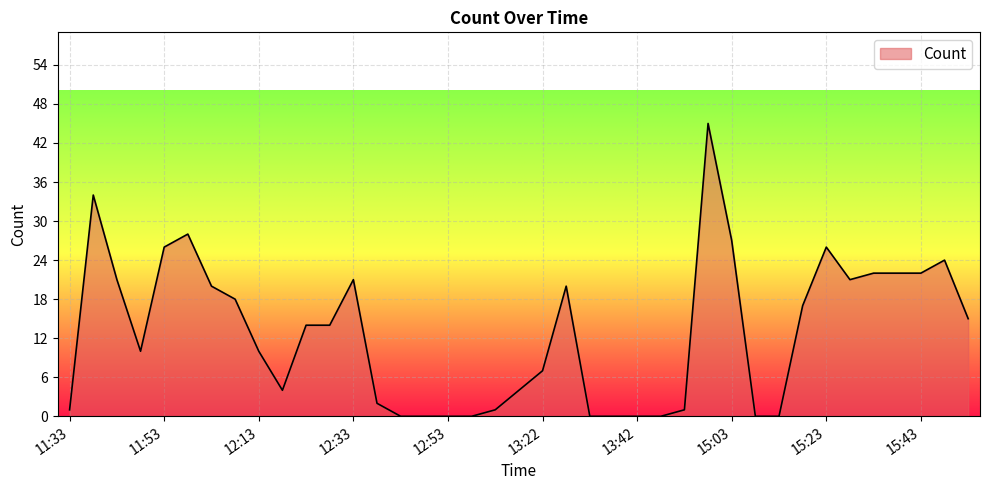

What is the value of the 1st point from the left?

1